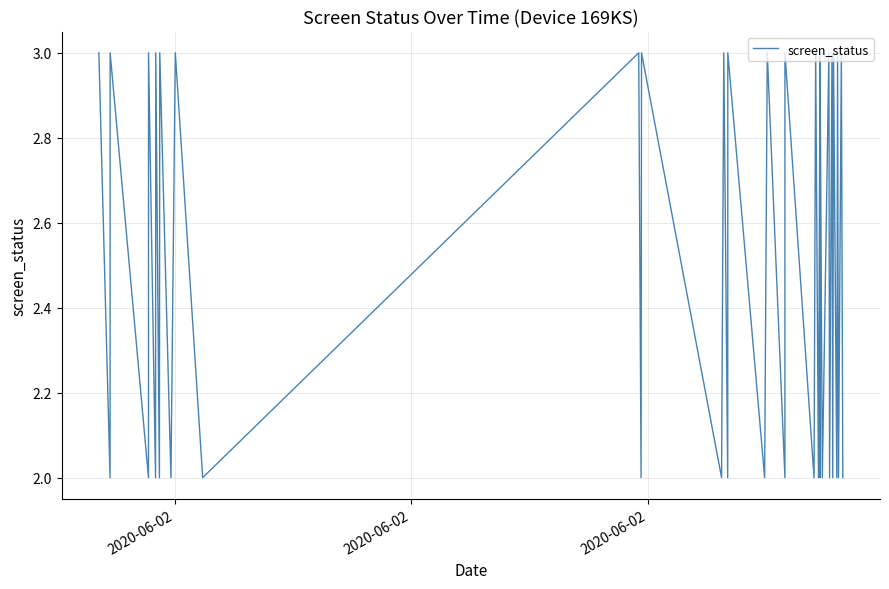

What is the greatest value displayed?

3